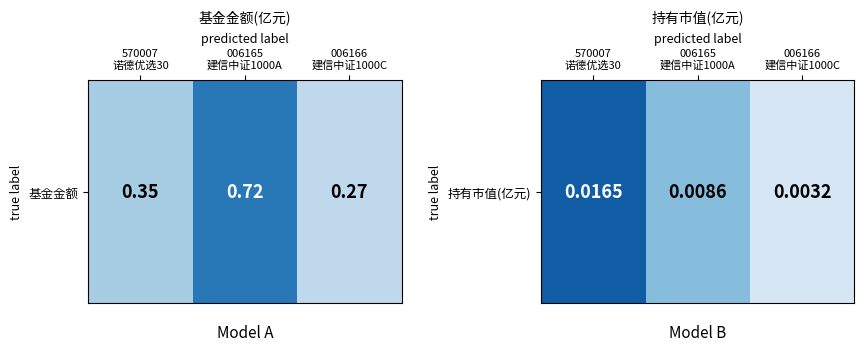

Which category has the lowest value across all series?

006166
建信中证1000C